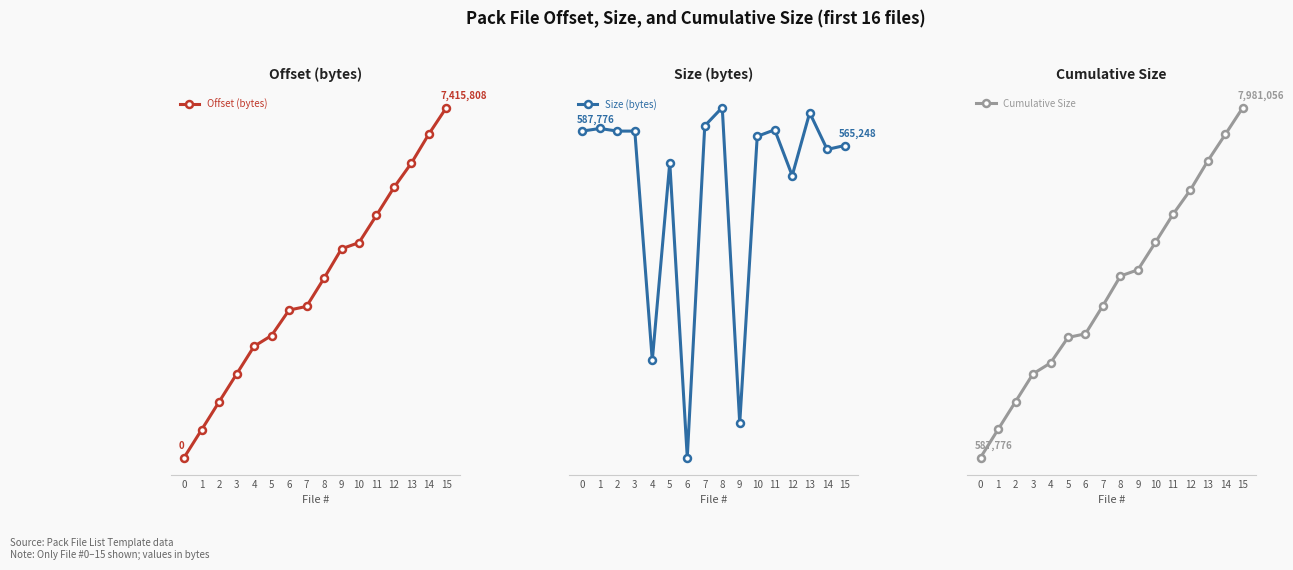

Does the chart have visible grid lines?

No